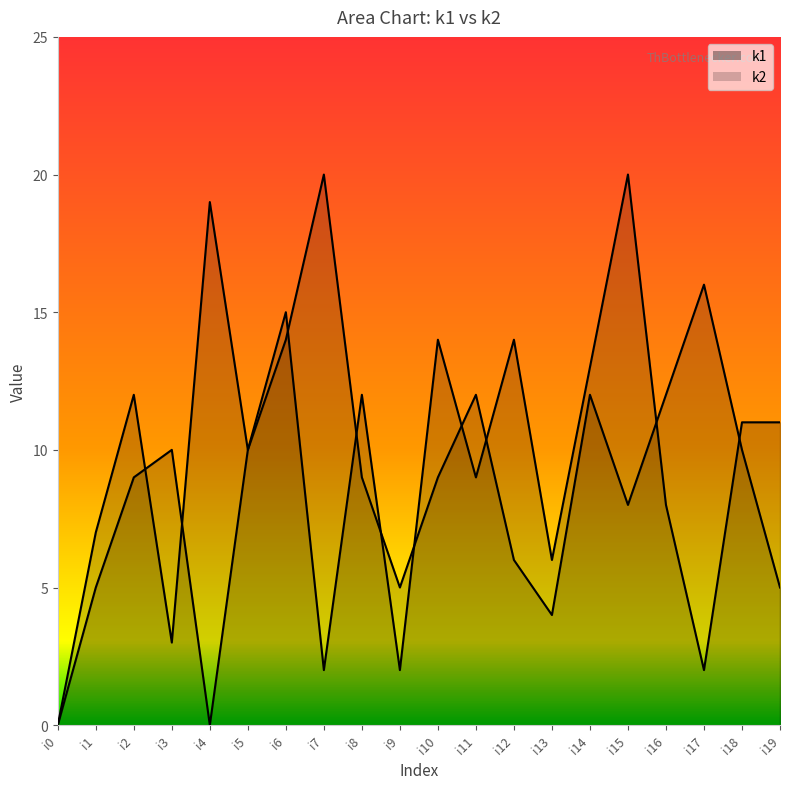

Which series ends up on top after the final intersection of k1 and k2?

k2